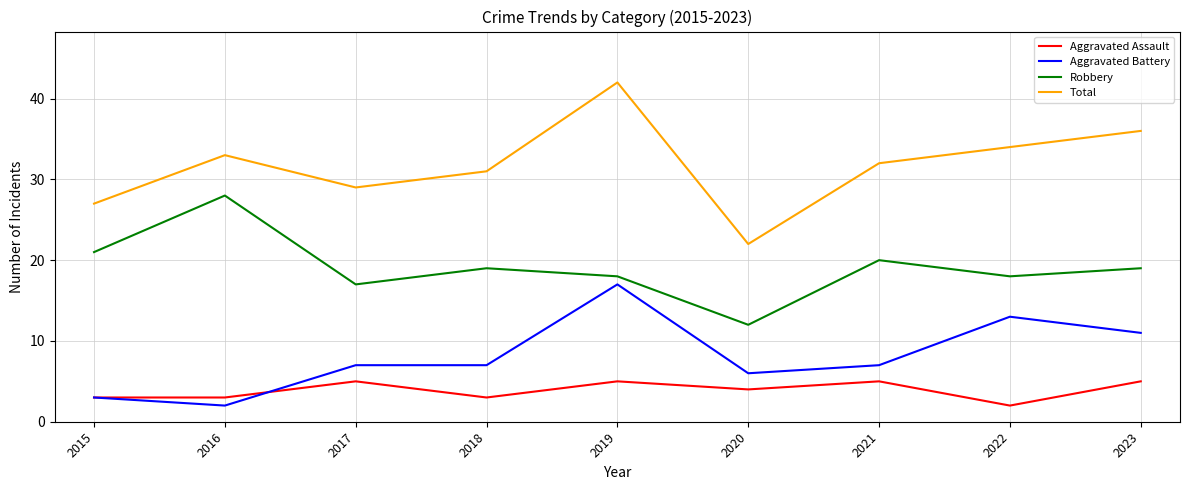

True or false: Robbery and Aggravated Battery cross at least once.

False